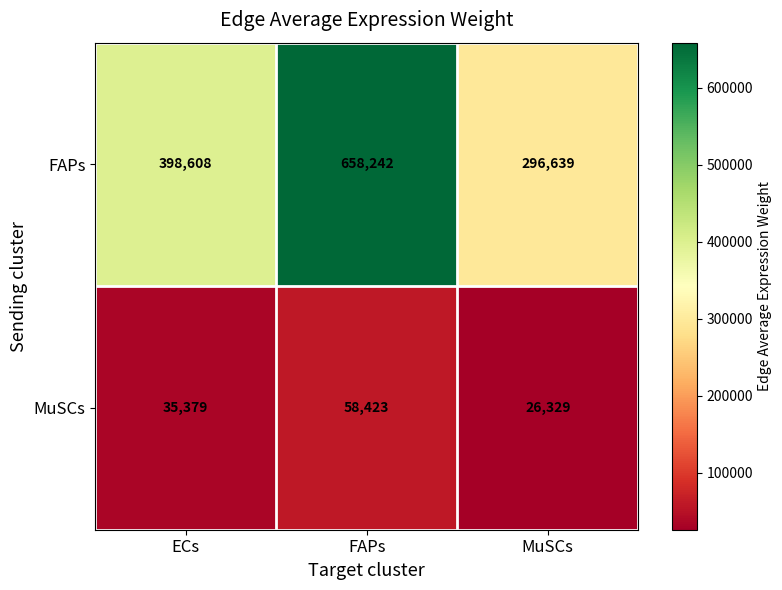

Reading left to right, transcribe all the data shown in this chart.

FAPs: 398608	658242	296639
MuSCs: 35379	58423	26329